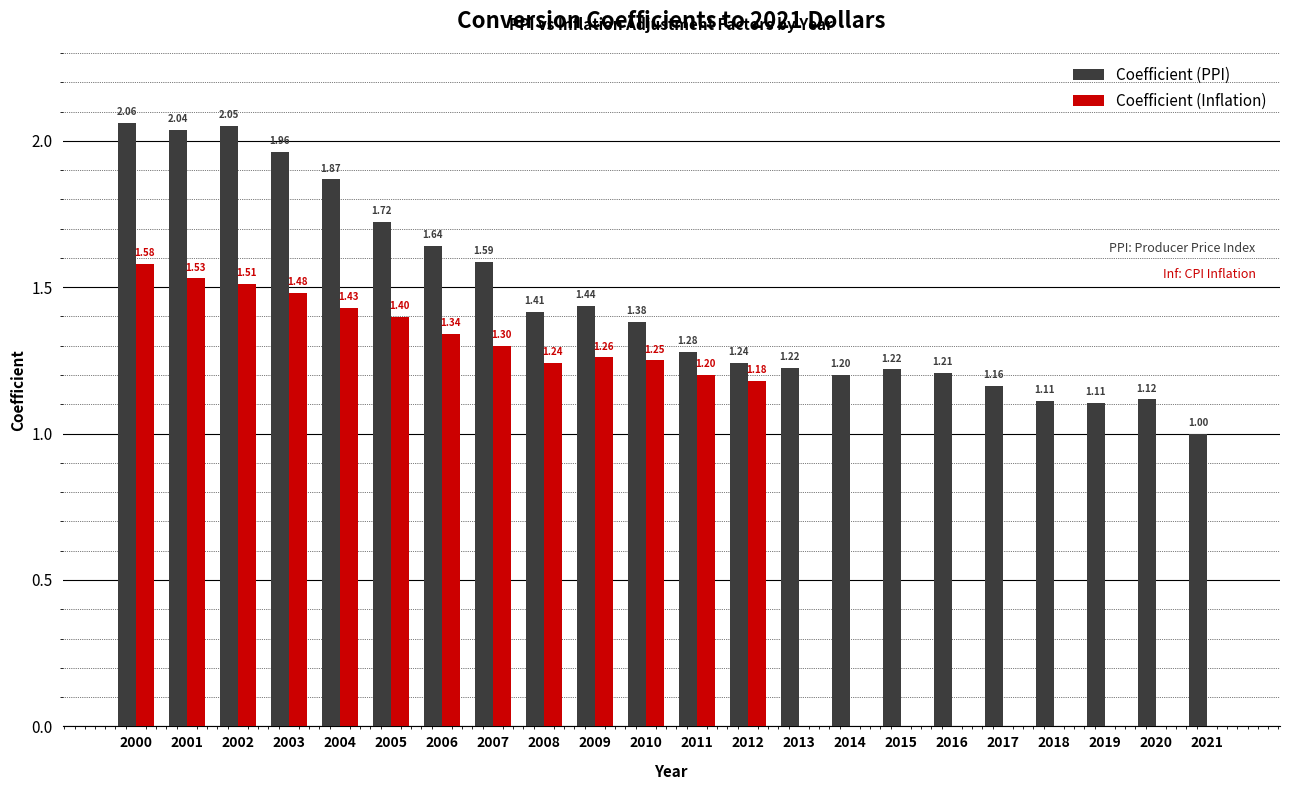

What is the sum of the Coefficient (PPI) values at 2016 and 2002?

3.3